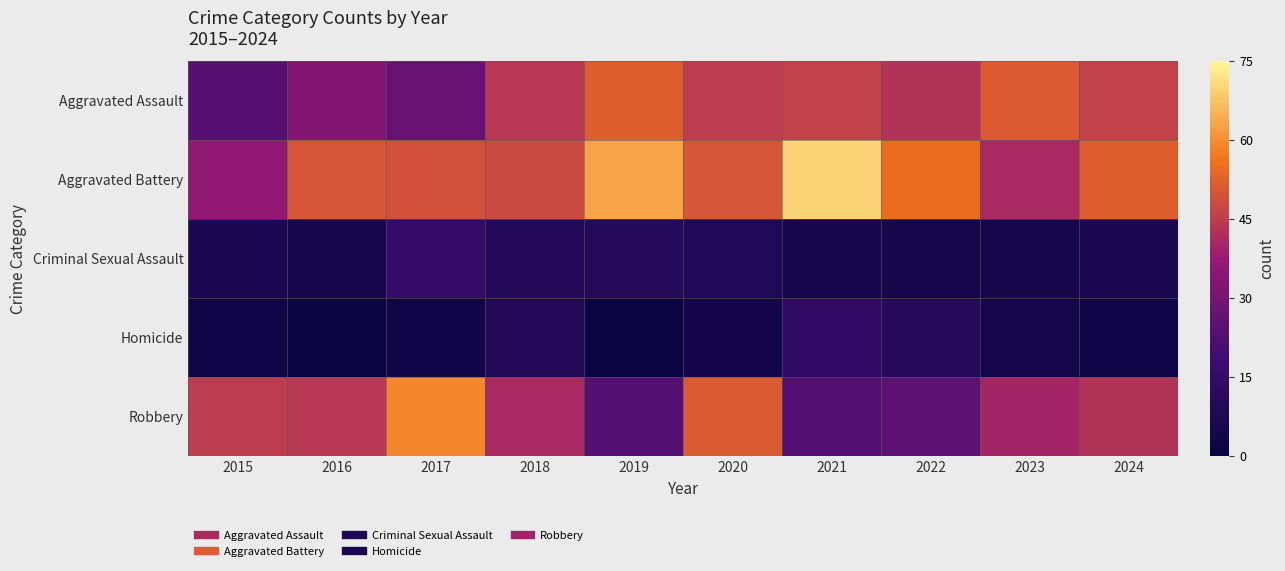

Reading left to right, list all the values displayed in this chart.

Aggravated Assault: 2015=24	2016=33	2017=27	2018=44	2019=52	2020=45	2021=46	2022=43	2023=51	2024=46
Aggravated Battery: 2015=36	2016=50	2017=49	2018=48	2019=63	2020=50	2021=70	2022=55	2023=41	2024=52
Criminal Sexual Assault: 2015=7	2016=5	2017=15	2018=9	2019=10	2020=8	2021=5	2022=5	2023=5	2024=7
Homicide: 2015=3	2016=1	2017=3	2018=9	2019=1	2020=4	2021=14	2022=10	2023=5	2024=3
Robbery: 2015=45	2016=44	2017=59	2018=41	2019=23	2020=51	2021=23	2022=25	2023=40	2024=43